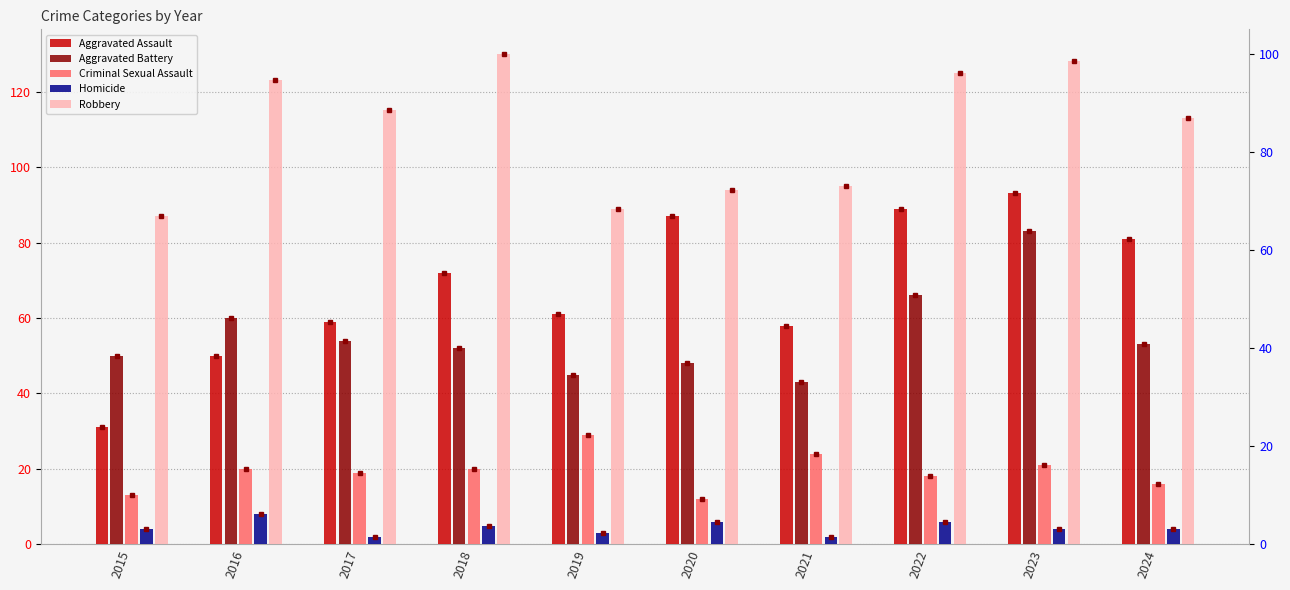

What is the difference between the second highest and minimum values in the Robbery series?

41